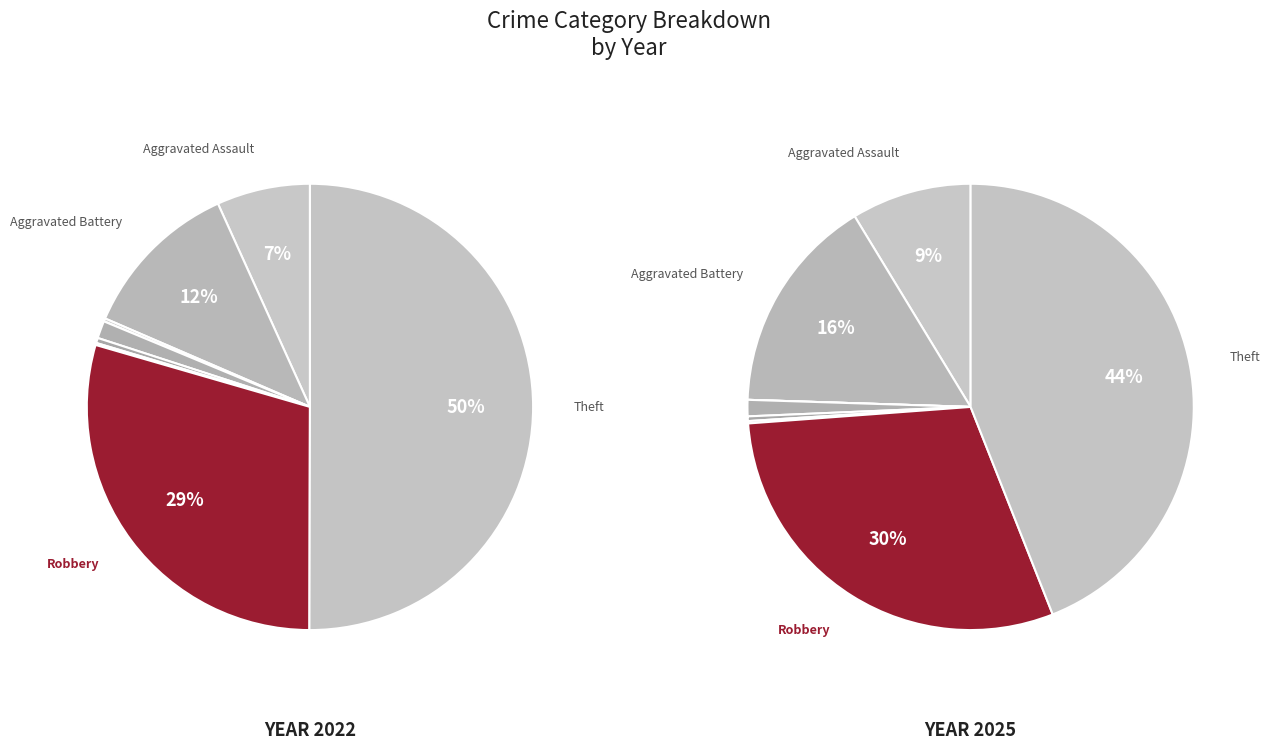

Does Theft account for over 50% of the chart?

Yes